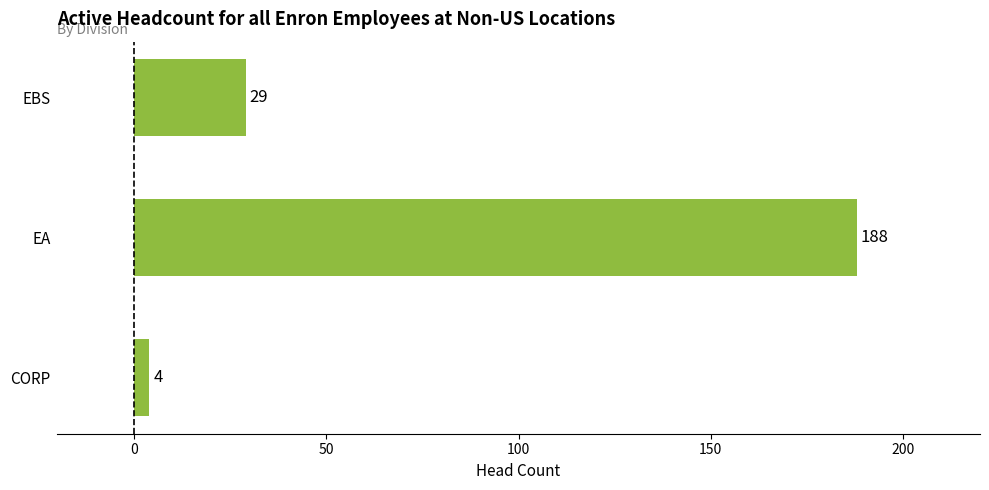

The value at CORP is 4. True or false?

True